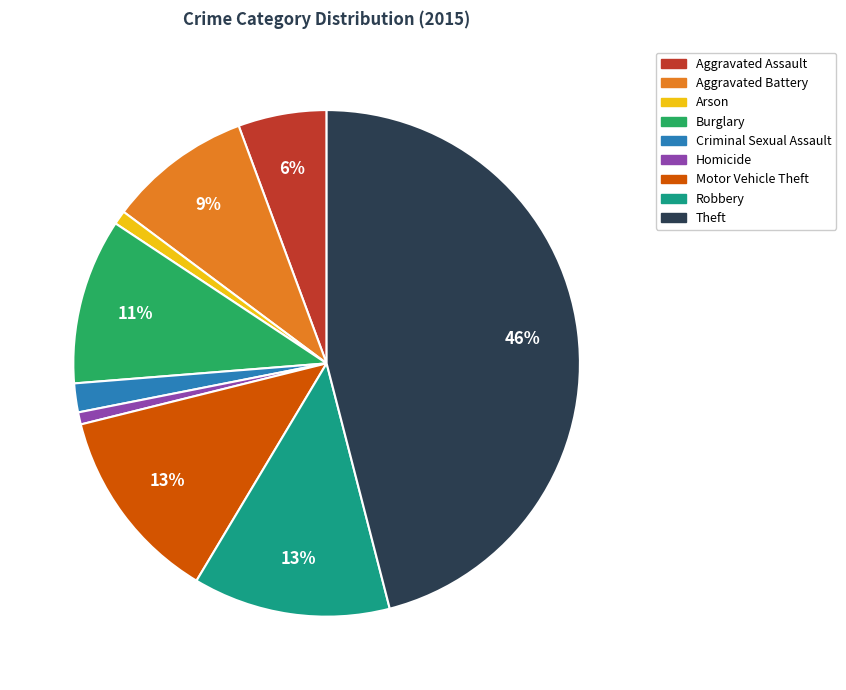

What percentage is the Motor Vehicle Theft slice, to the nearest percent?

13%